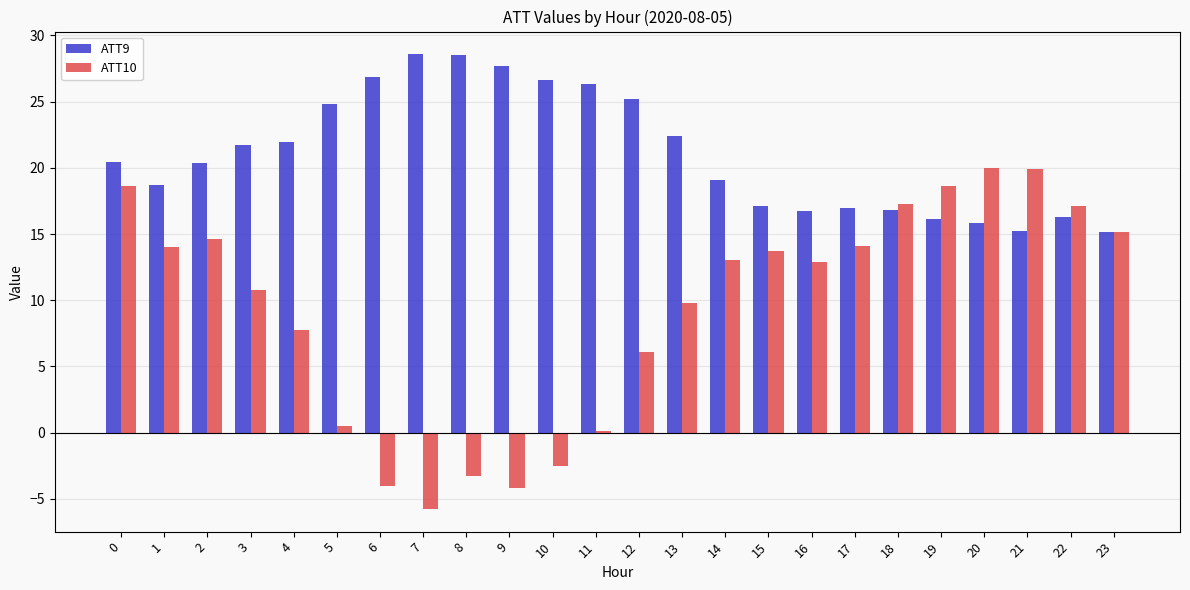

What is the average value of the ATT10 series?

9.4